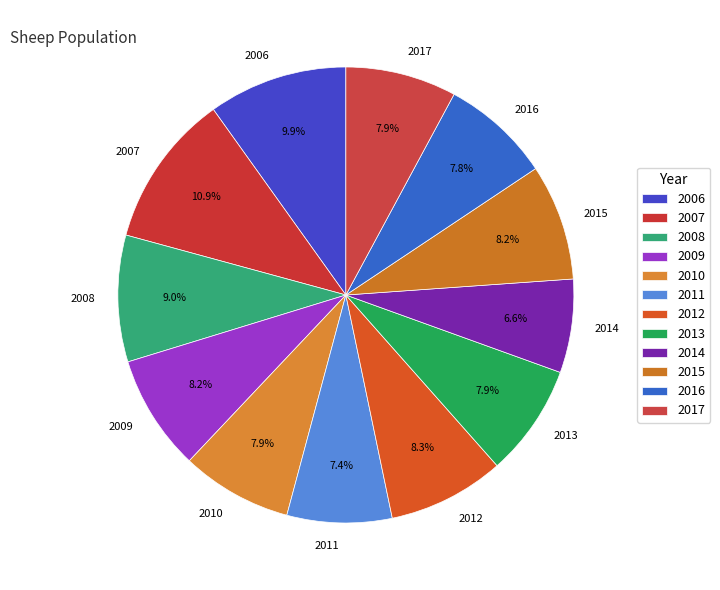

Combined, do 2013 and 2015 account for over 50%?

No